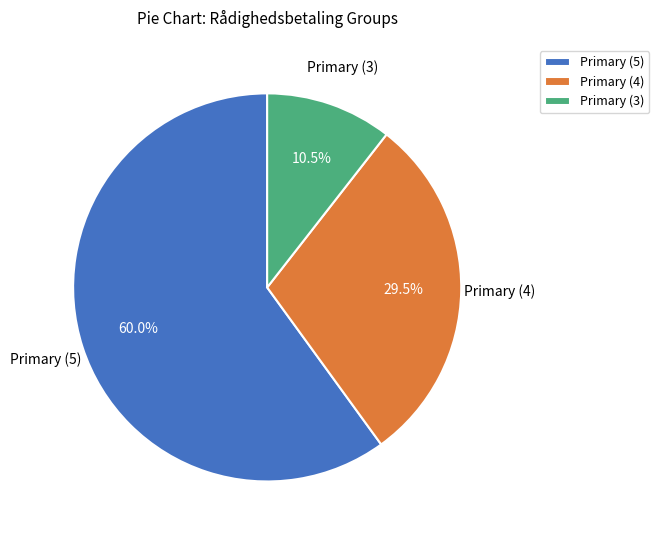

How many slices are in this pie chart?

3